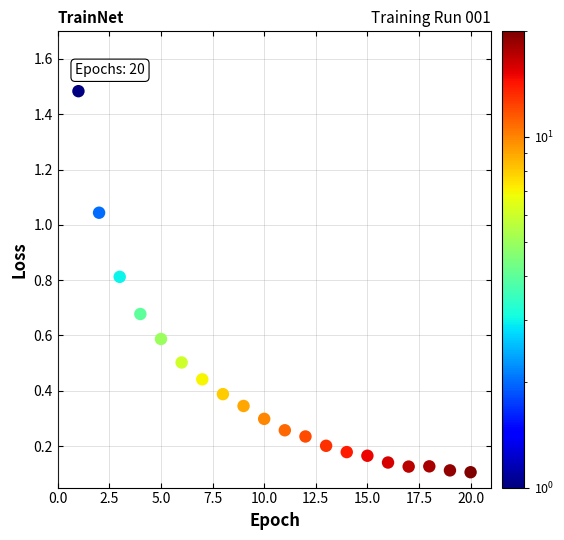

What is the range of X values (max minus min)?

19.0